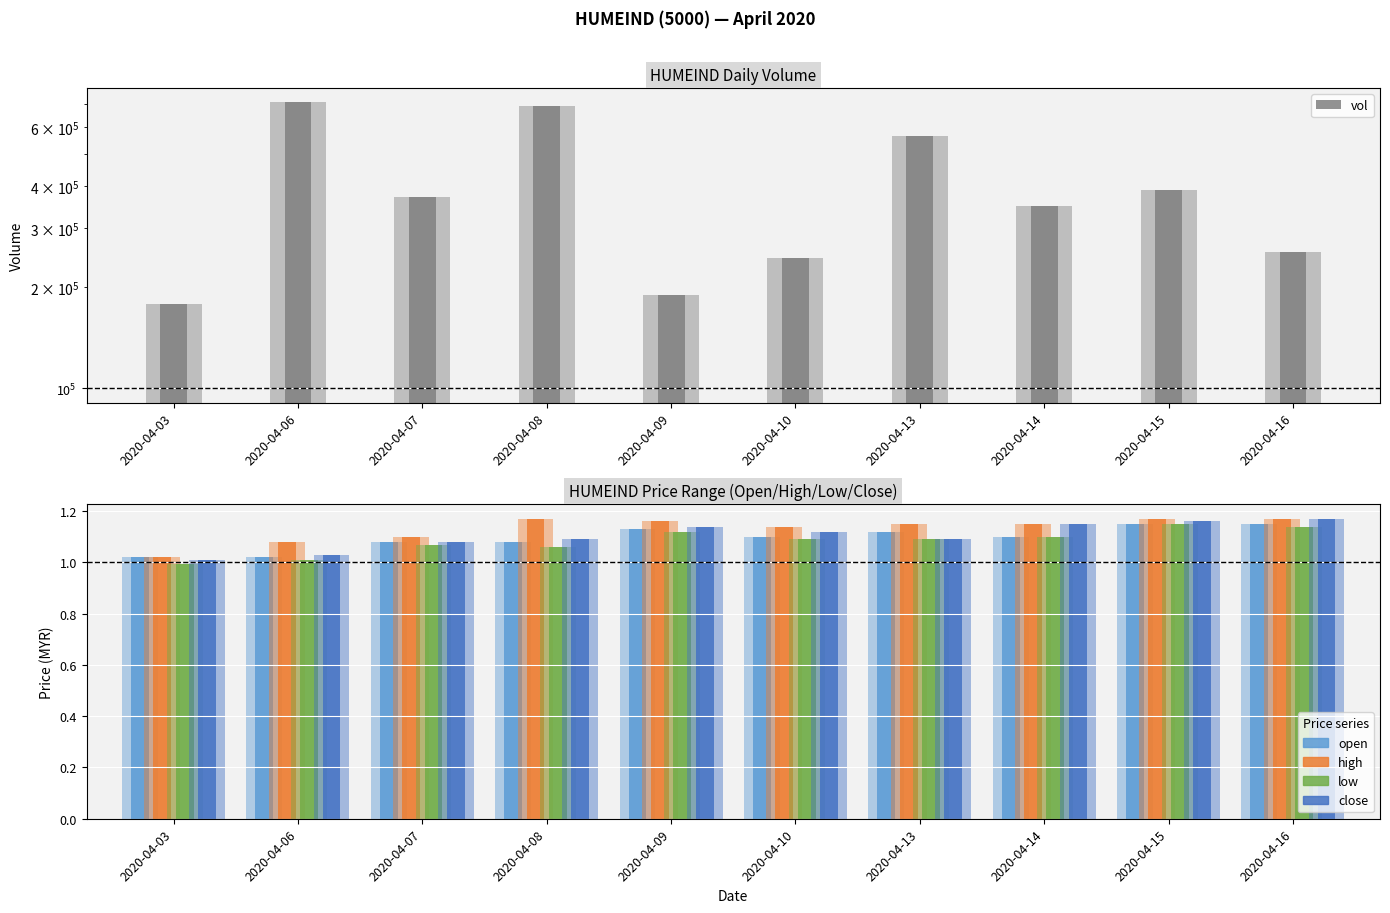

At which label does high reach its peak?

2020-04-08